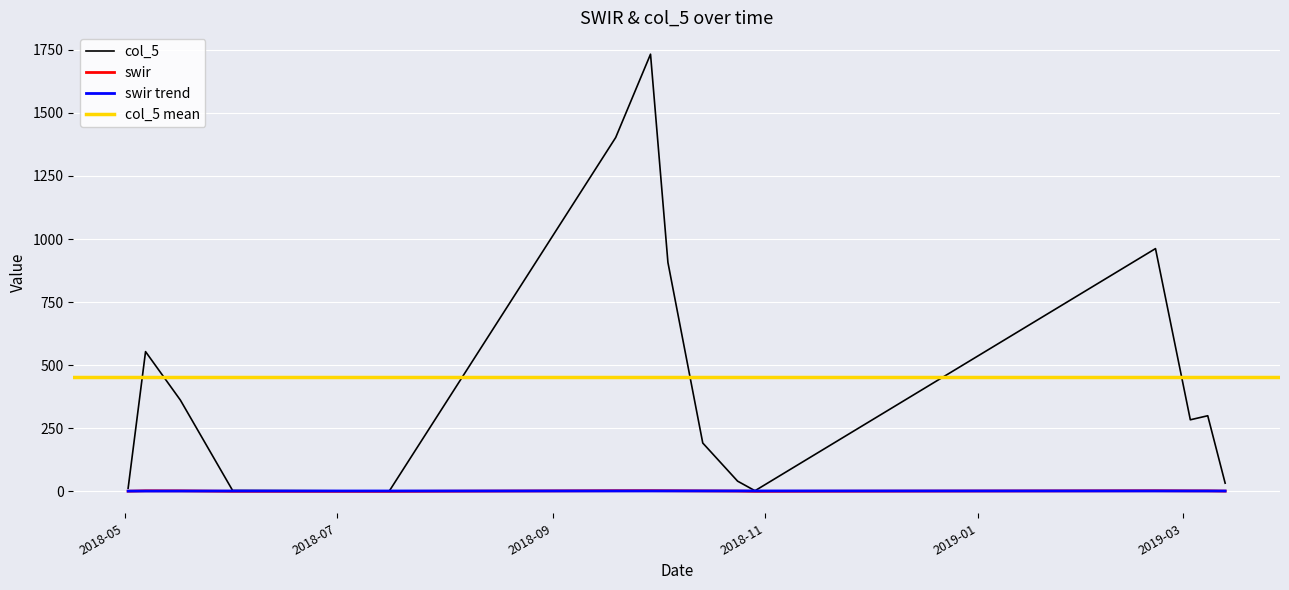

Where is the first local maximum for swir?

2018-05-07